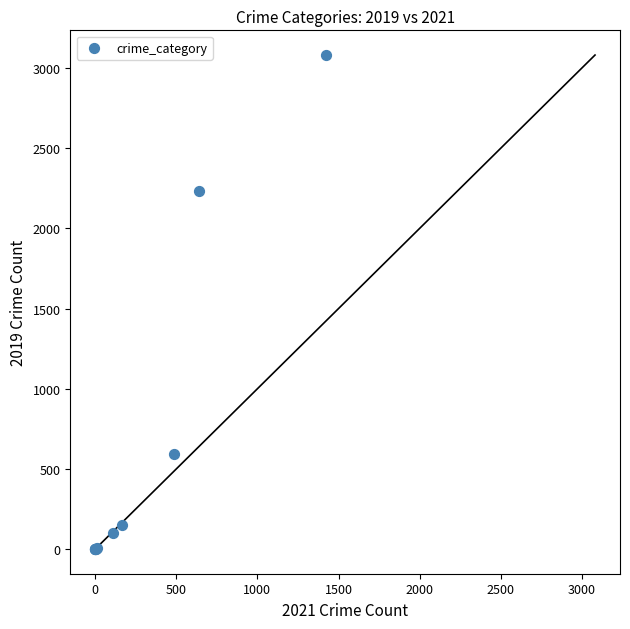

What Y value in the scatter plot is closest to 1540?

2230